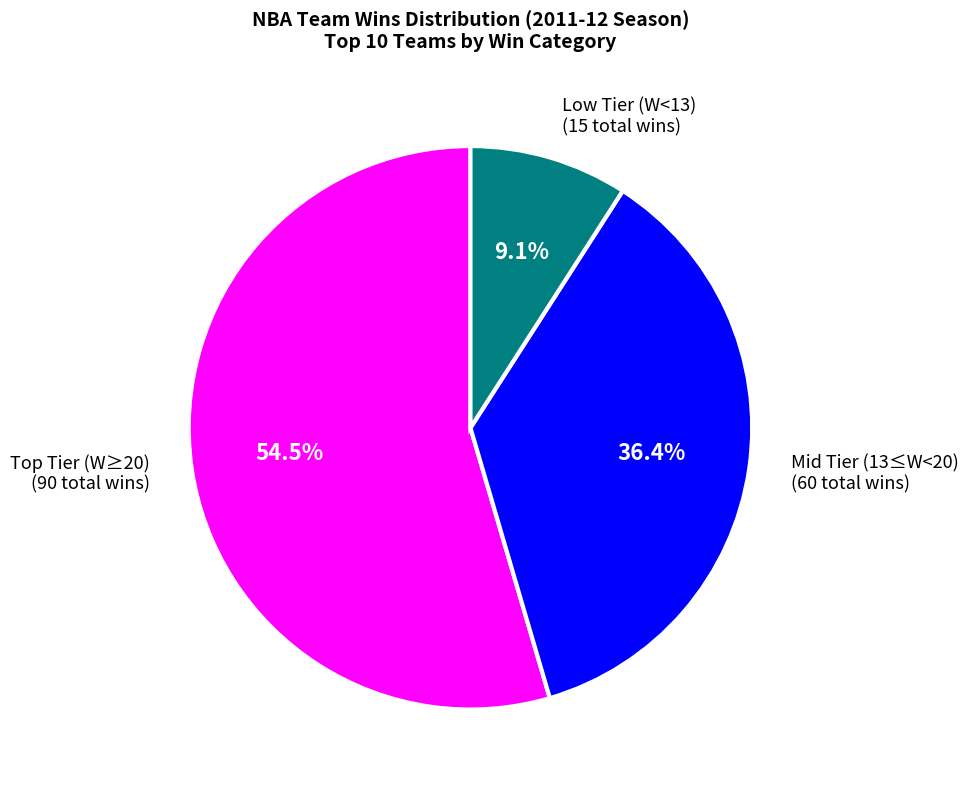

What is the total percentage of Low Tier (W<13) (15 total wins) and Mid Tier (13≤W<20) (60 total wins)?

45.5%